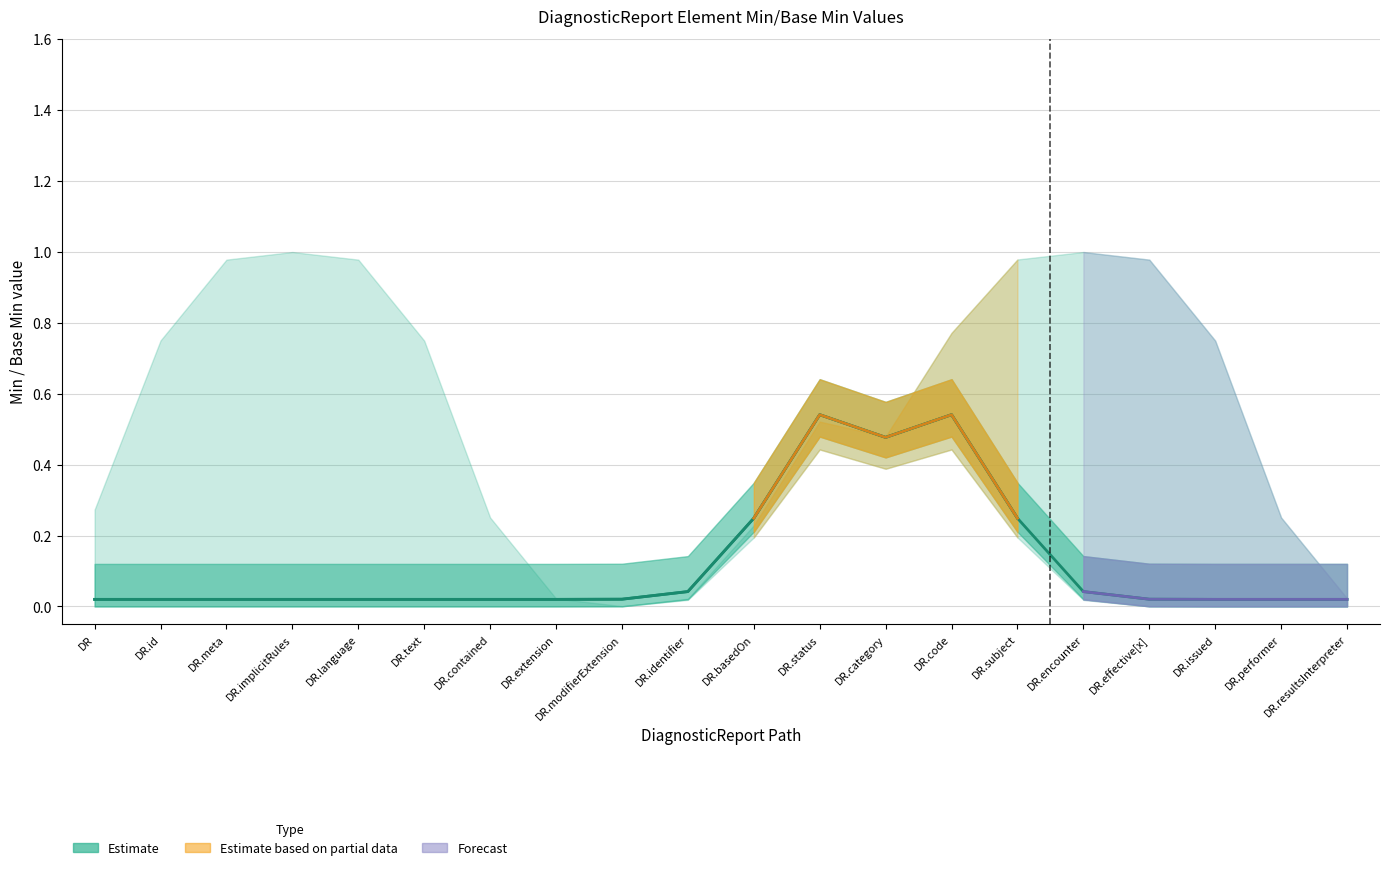

How many interior local peaks does the Min series have?

2